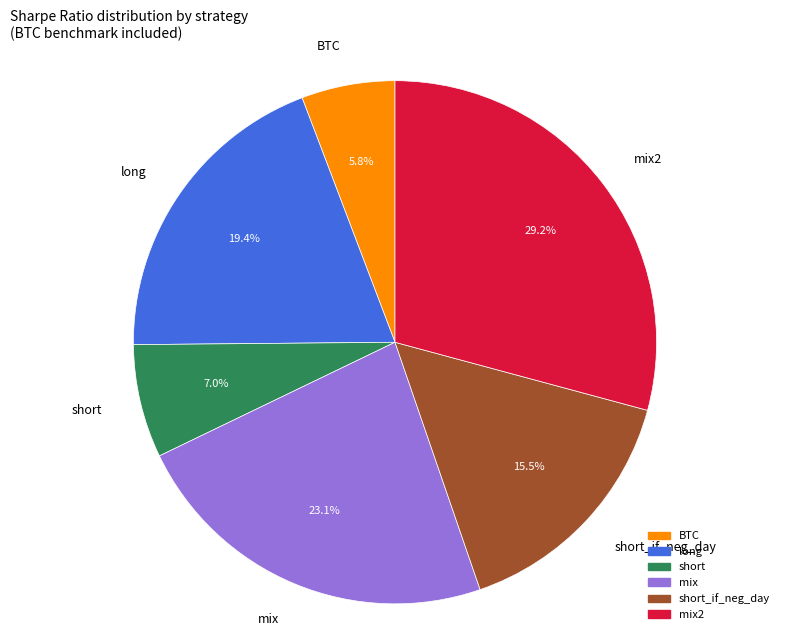

To the nearest percent, what is the difference between the largest and smallest slice percentages?

23%